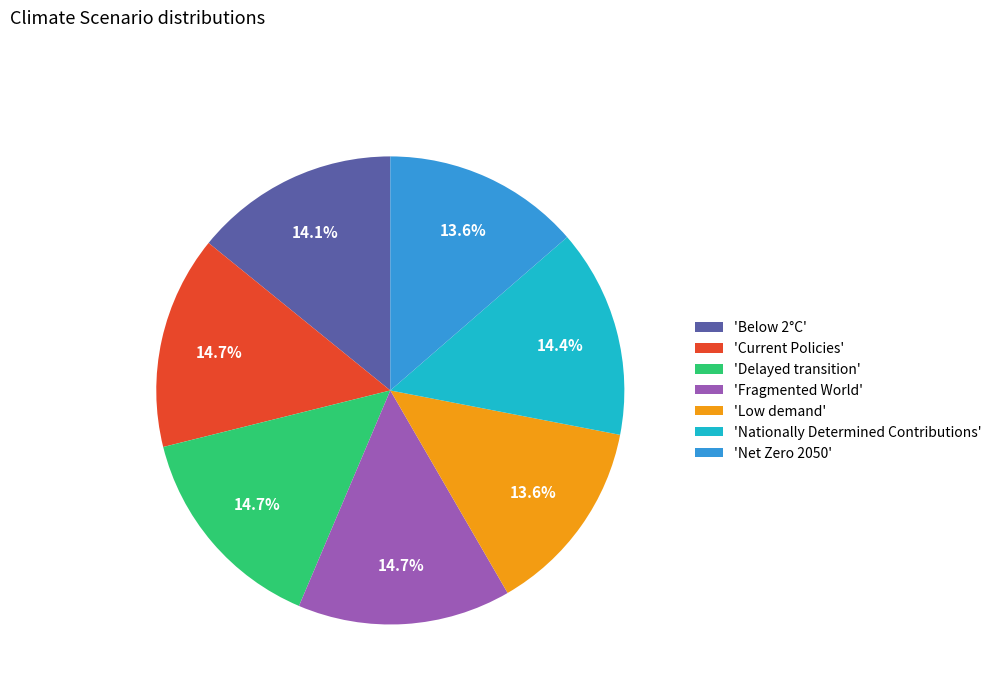

How many segments does this pie chart have?

7